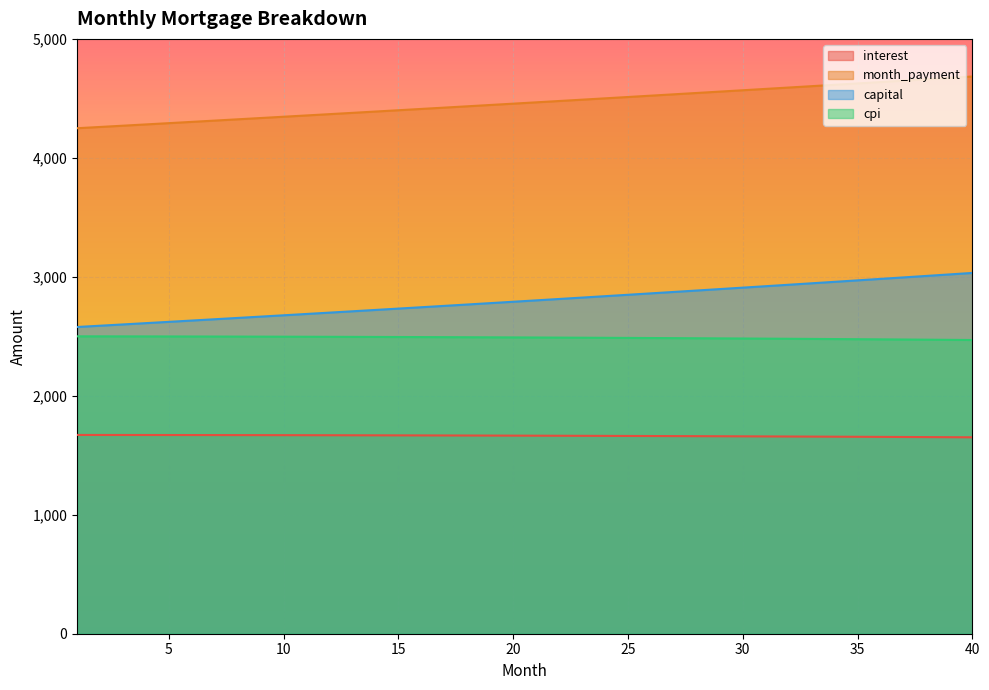

True or false: interest and month_payment cross at least once.

False